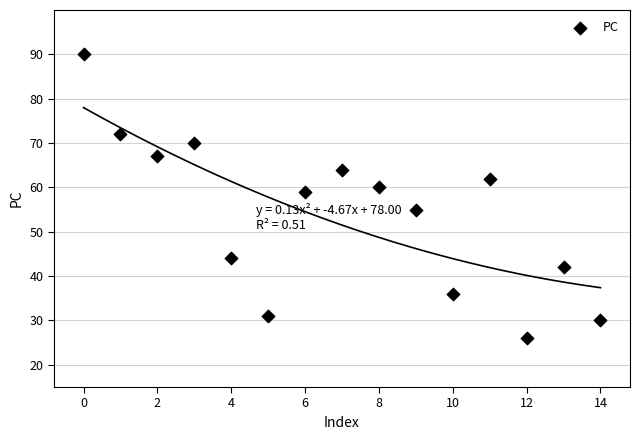

What Y value in the scatter plot is closest to 58?

59